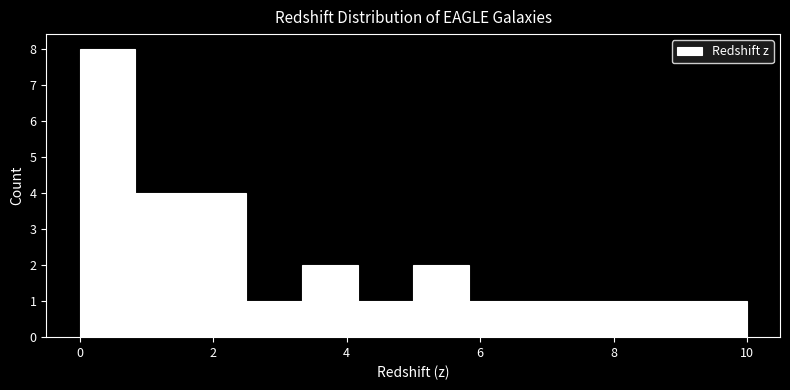

How tall is the bar that spans 8.4 to 9.2 on the x-axis? Neither the bar edges nor the heights are printed on the chart, so give them approximately, as read against the axes.

1